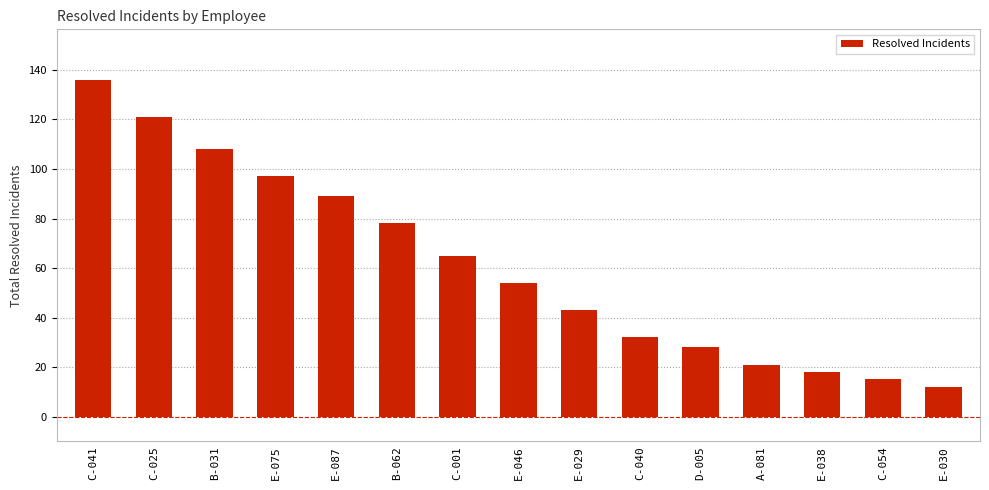

What is the label of the 1st bar from the left?

C-041